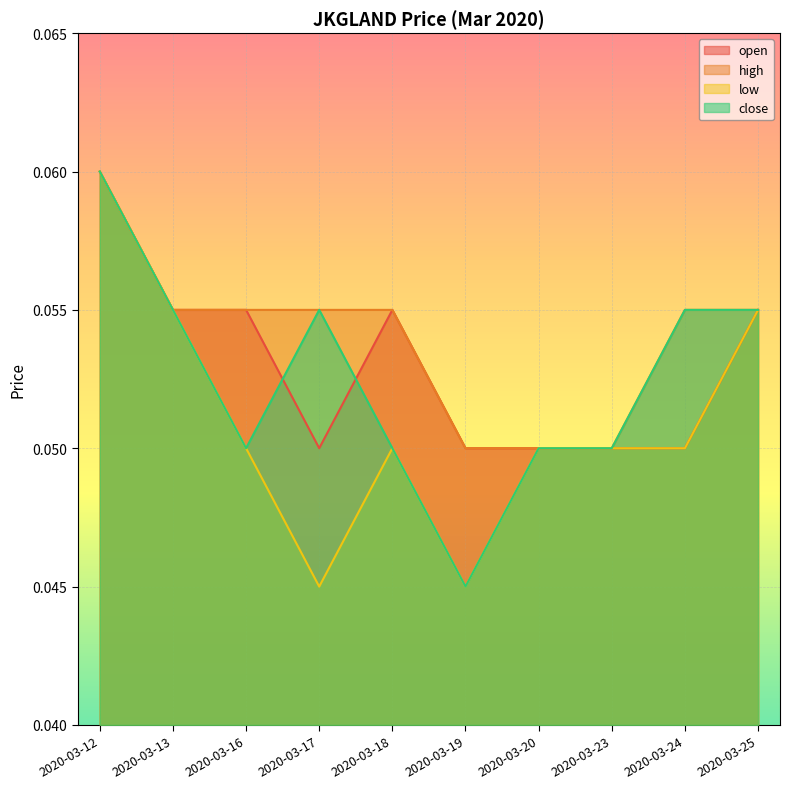

True or false: high has a value of 0.1 at 2020-03-25.

False